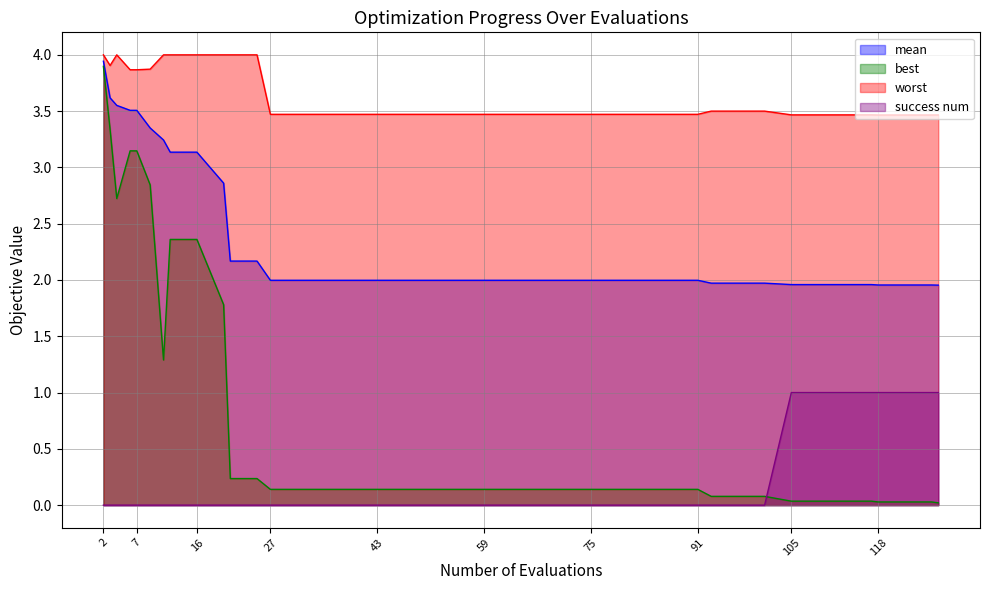

Is it true that worst equals 4.0 at 16?

True